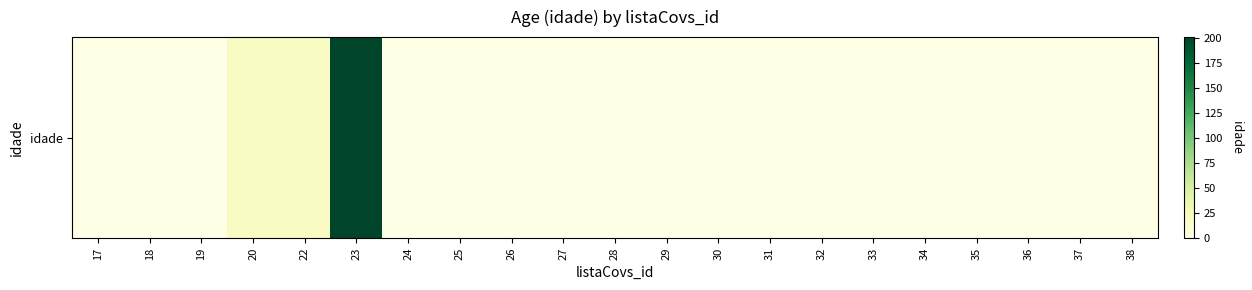

Reading left to right, what are all the values shown in this chart?

17=0	18=0	19=0	20=20	22=20	23=201	24=0	25=0	26=0	27=0	28=0	29=0	30=0	31=0	32=0	33=0	34=0	35=0	36=0	37=0	38=0